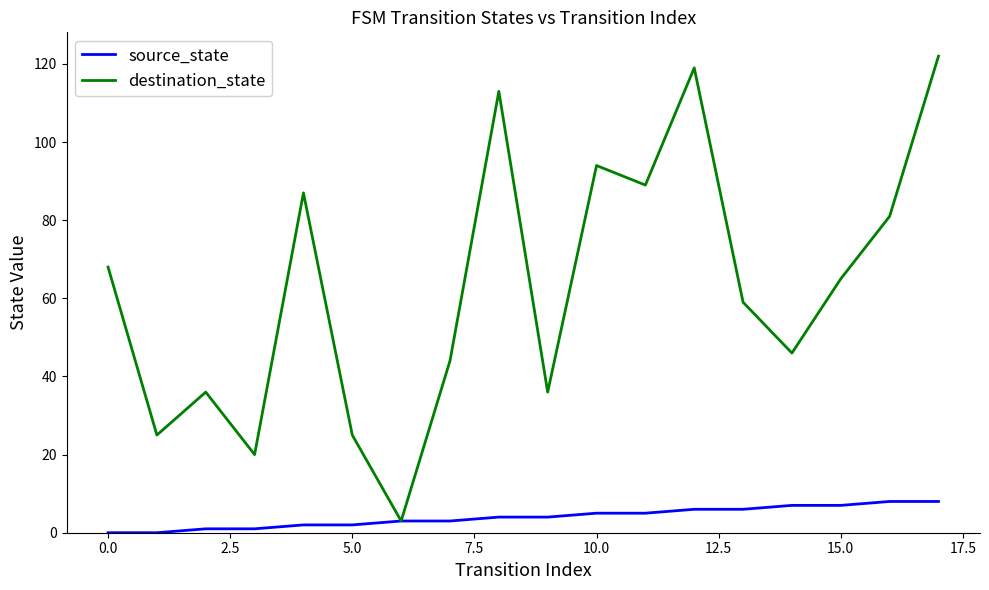

Which series has the largest total across all categories?

destination_state